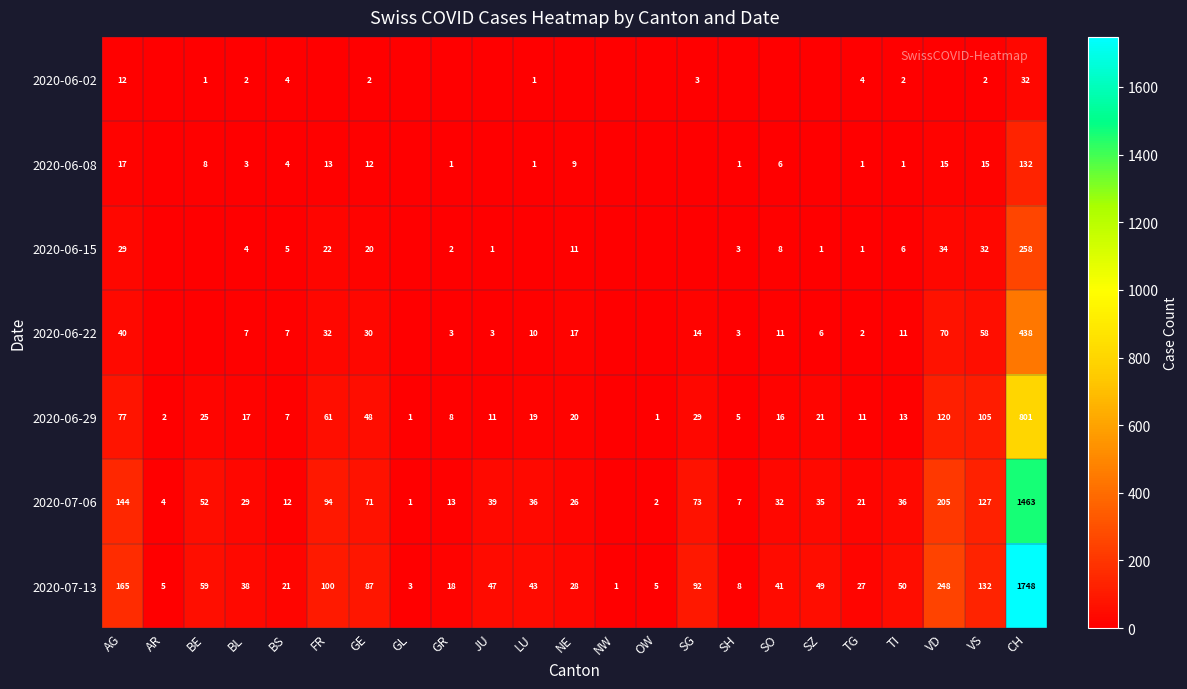

What is the total value across all series at BE?

145